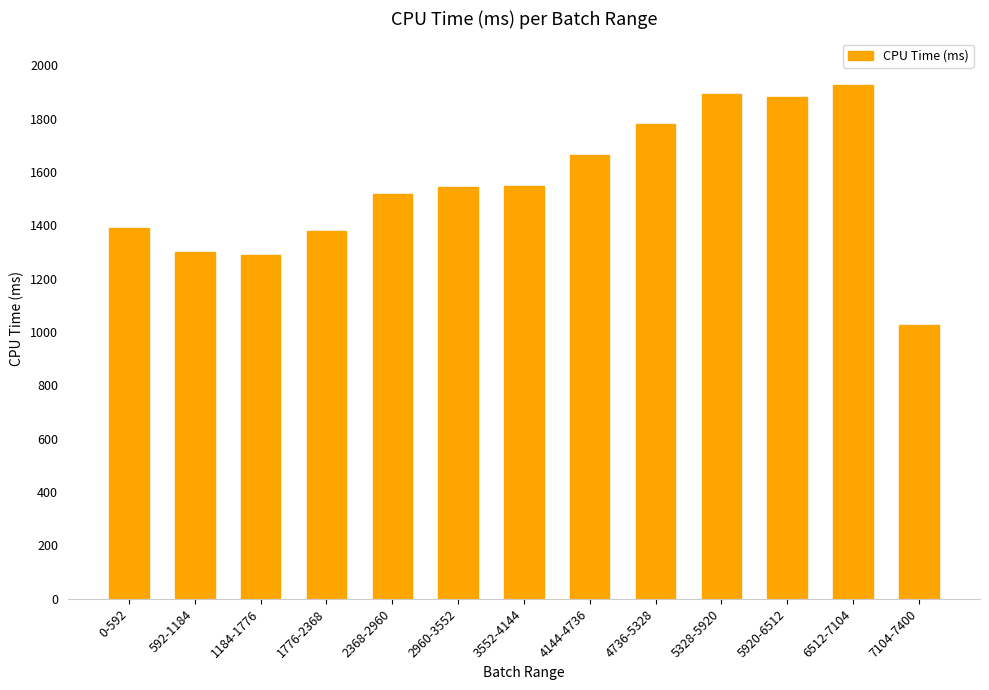

How many data points are less than 1544?

6